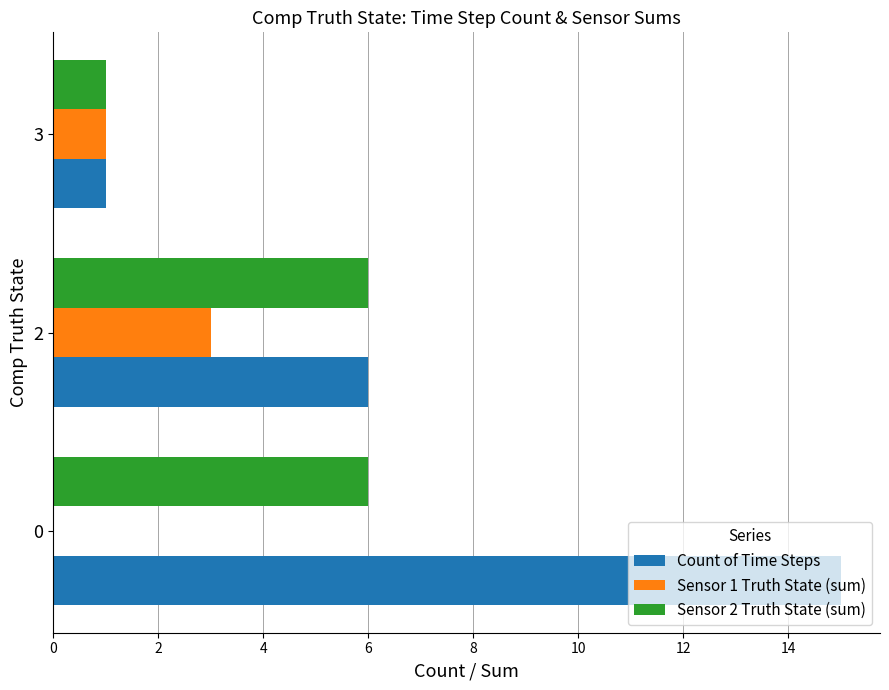

How many Sensor 1 Truth State (sum) values are between 0 and 3?

3